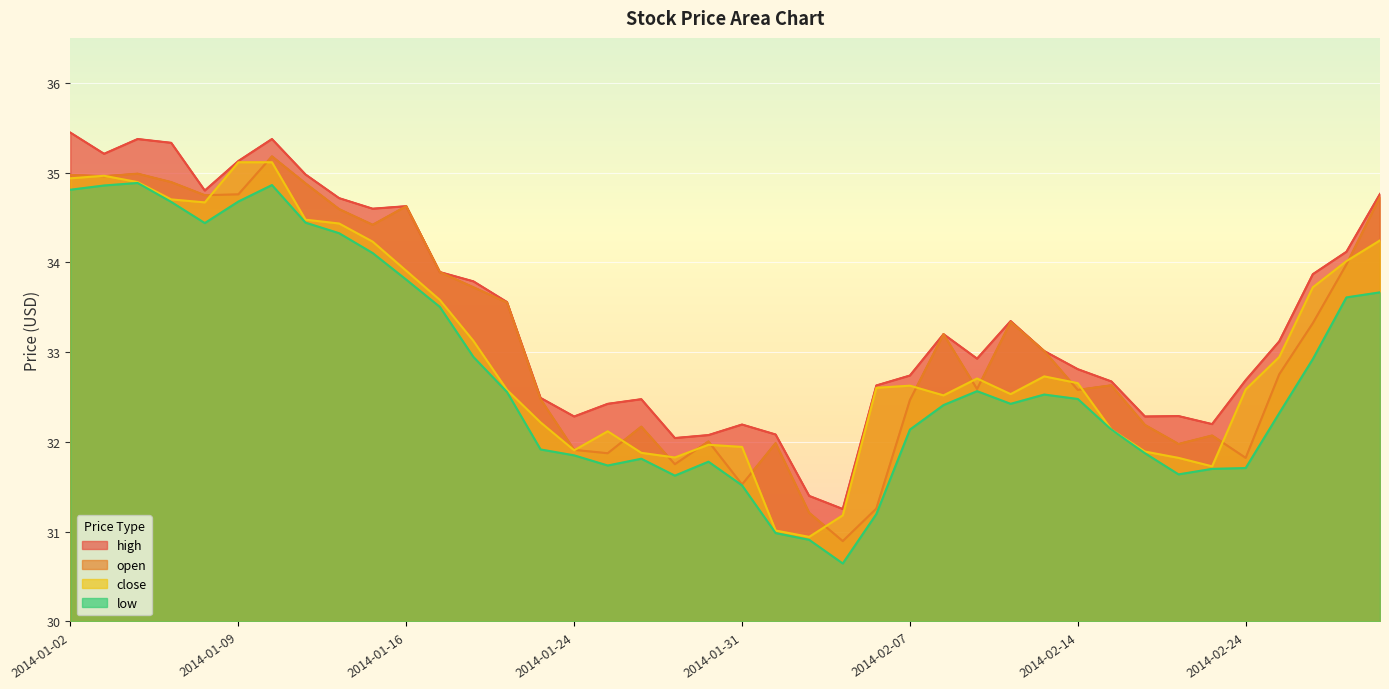

The value of close at 2014-02-10 is 32.5. True or false?

True